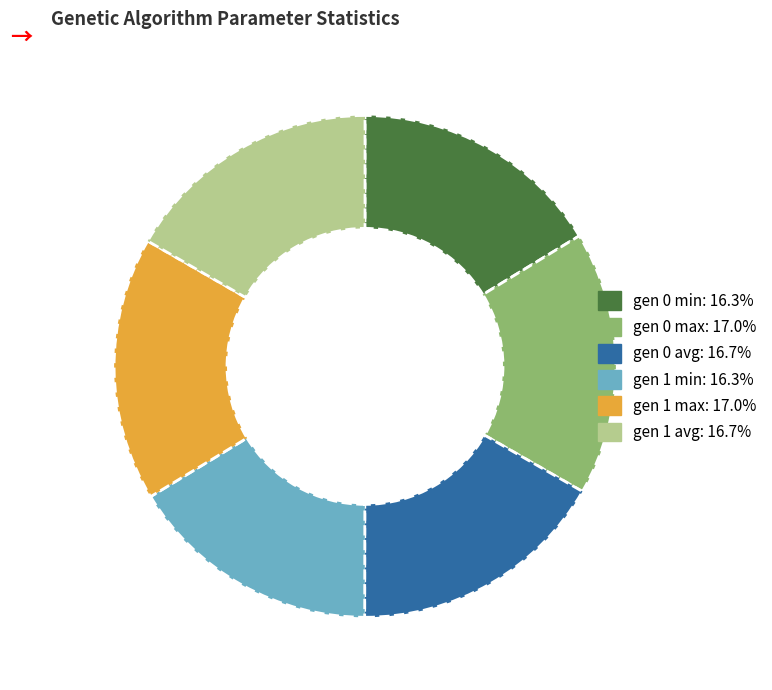

What is the ratio of the value at gen 1 min to the value at gen 0 avg?

1.0